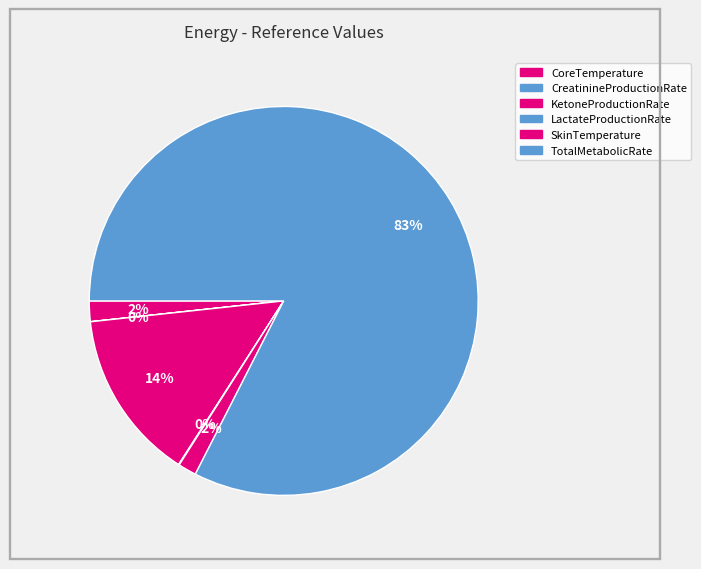

To the nearest percent, what is the difference between the largest and smallest slice percentages?

83%